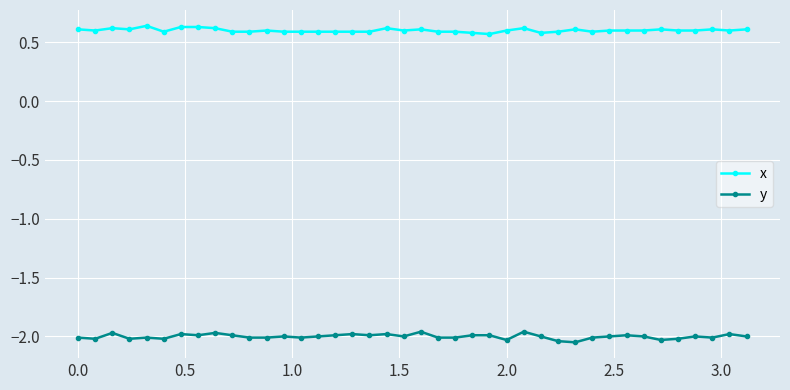

What is the sum of all y values?

-80.0